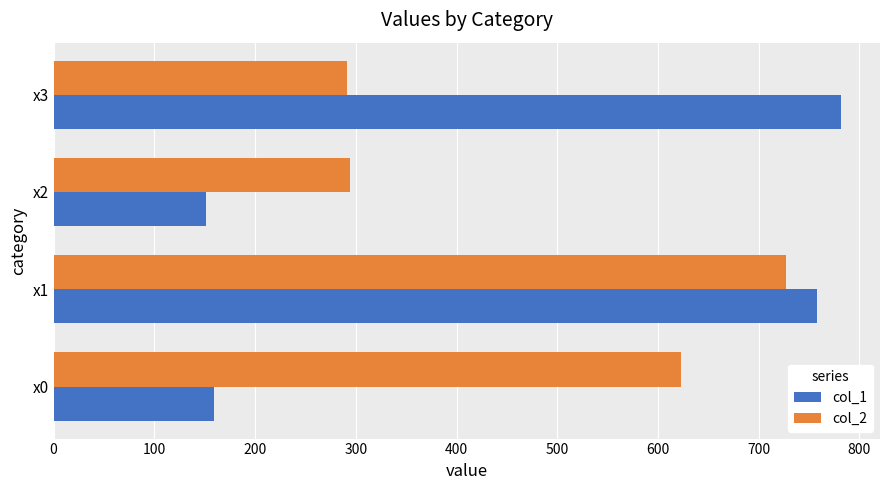

Which label corresponds to the largest value in the chart?

x3